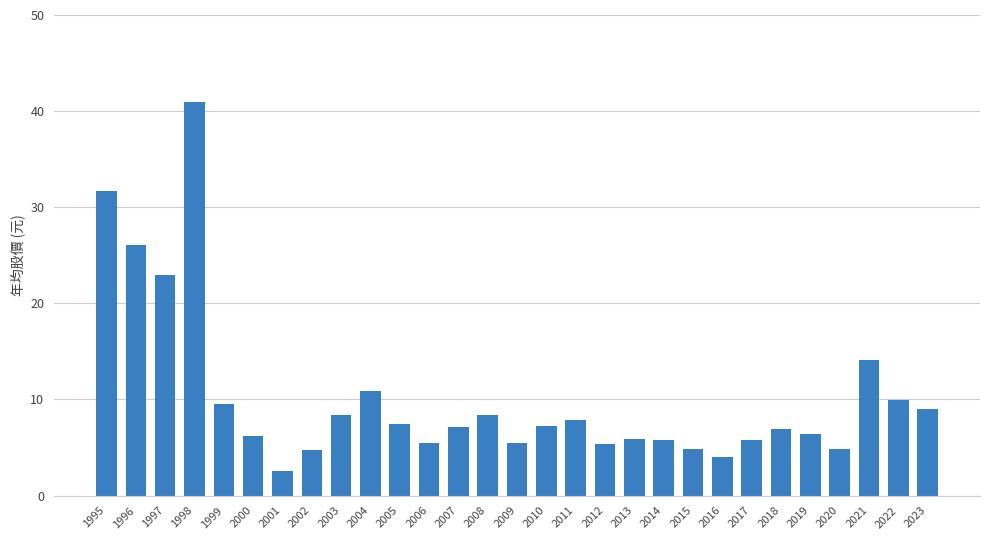

What is the change in value from 1999 to 2015?

-4.7